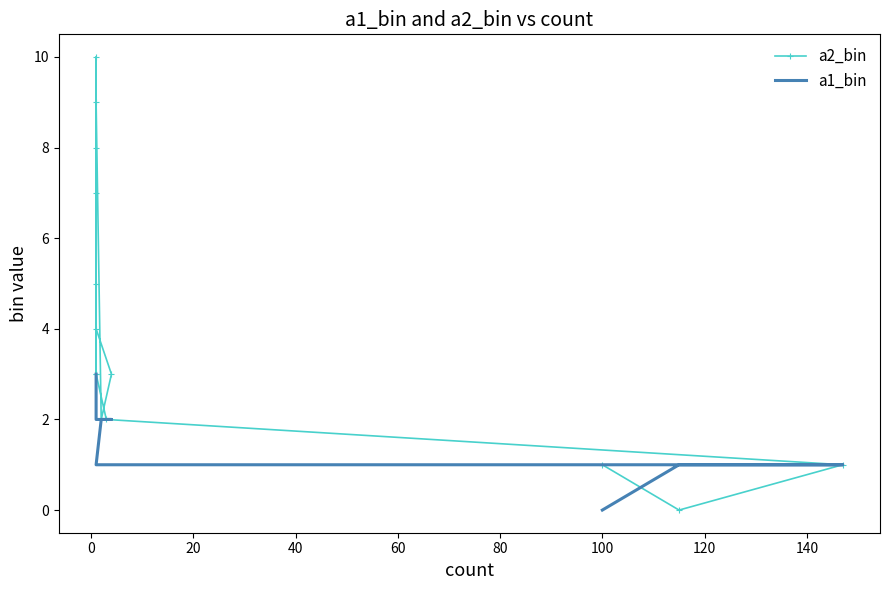

How many a1_bin values are between 1 and 2?

11